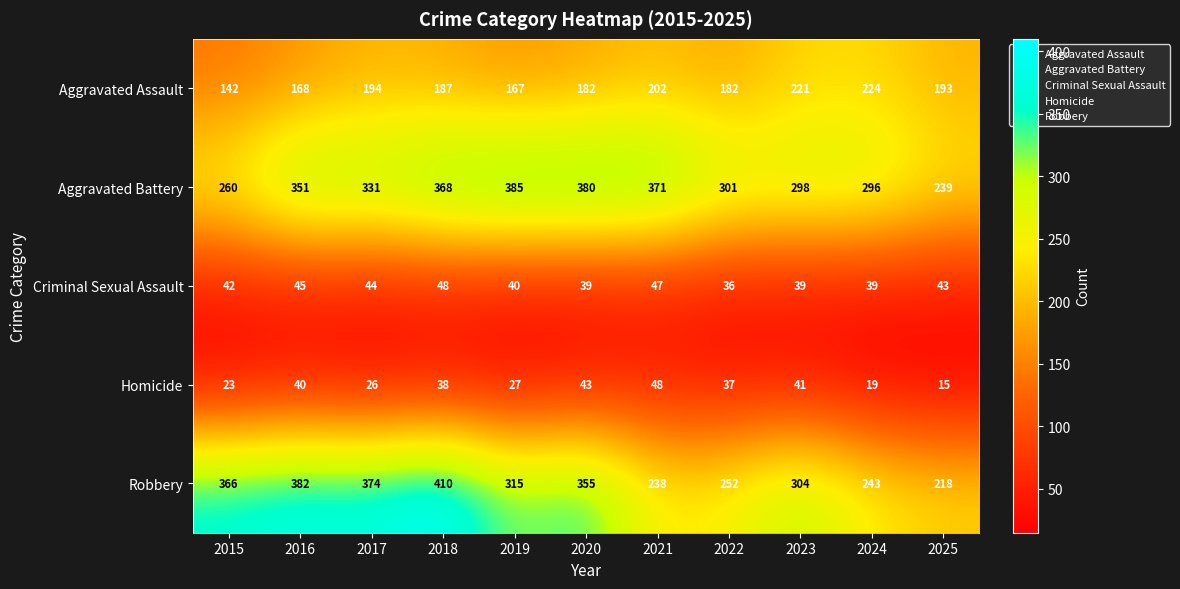

At which category is the sum across all series the highest?

2018